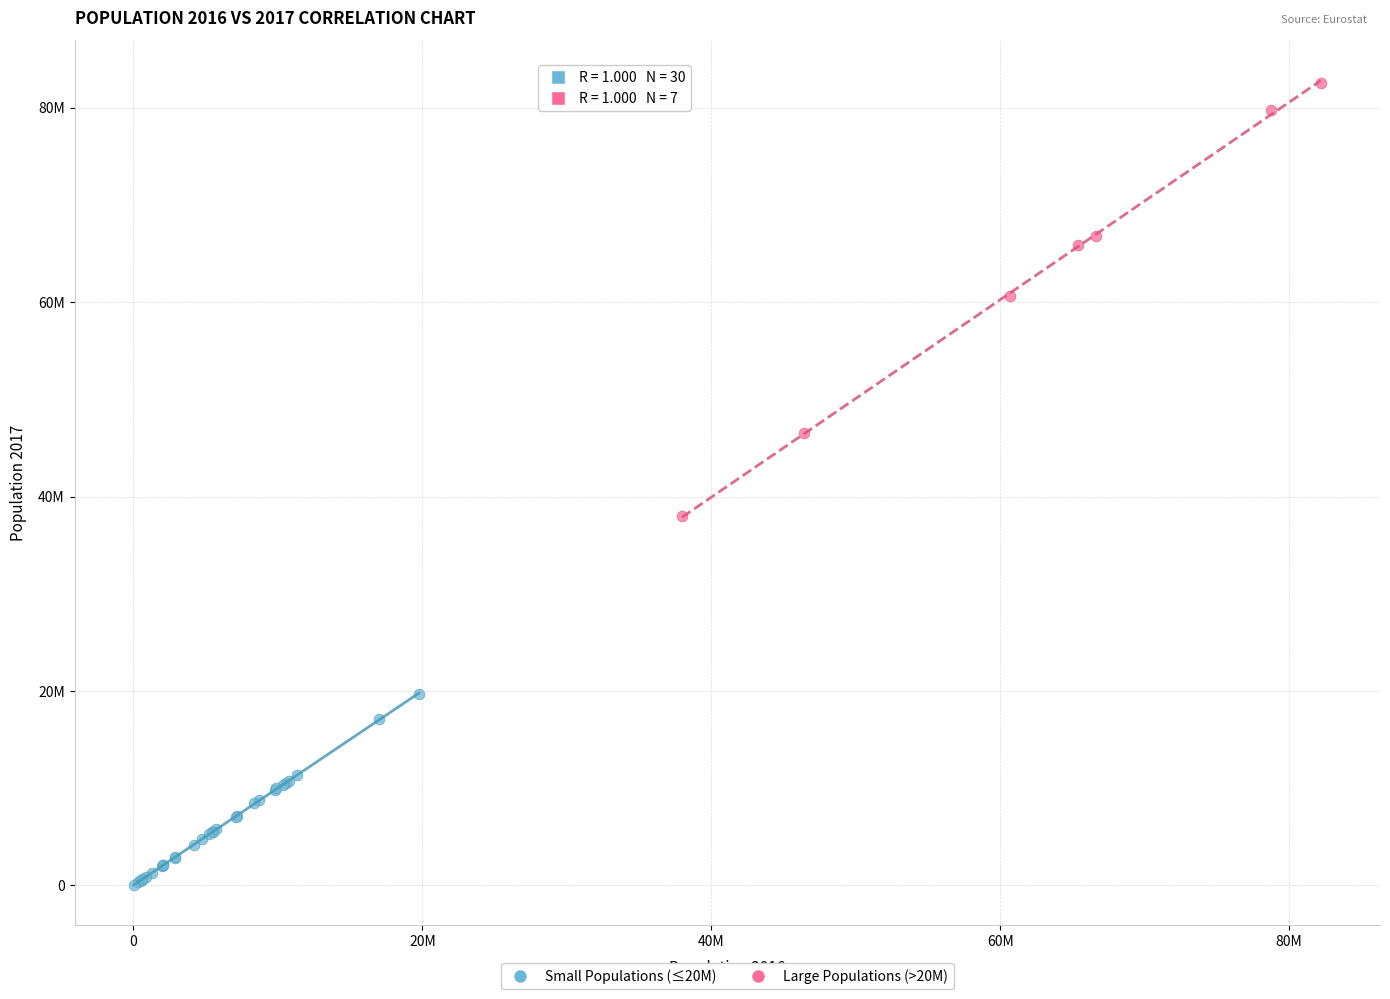

What are all the series names shown in the legend?

Small Populations (≤20M), Large Populations (>20M)